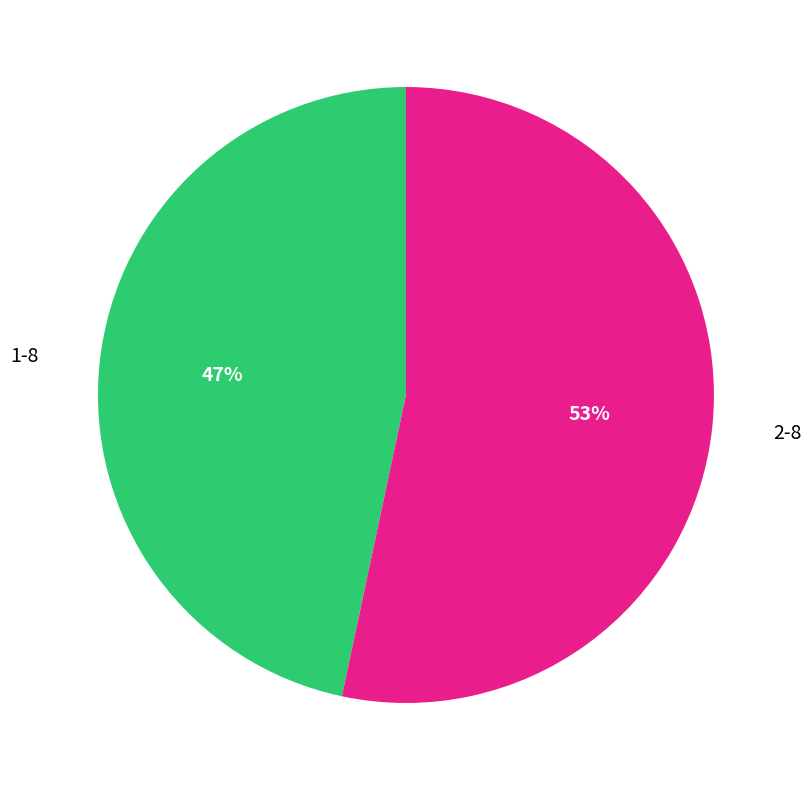

The 1-8 slice represents 47% of the pie. True or false?

True